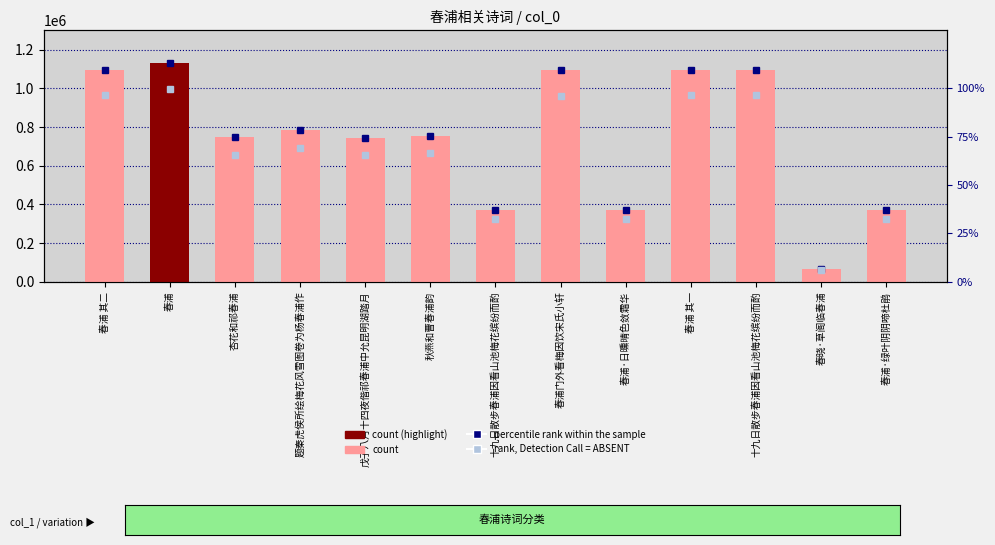

At which category does the chart reach its peak across all series?

春浦